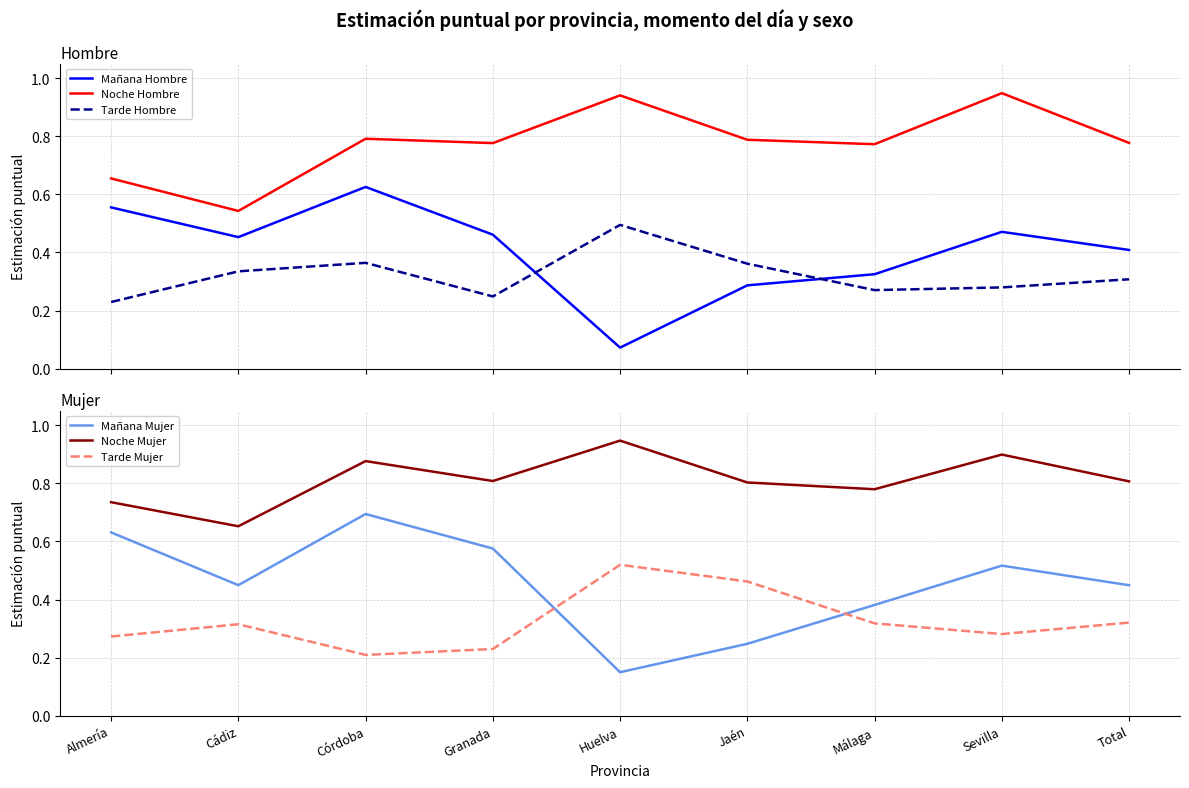

The Tarde Hombre series shows 0.2 at Almería. True or false?

True